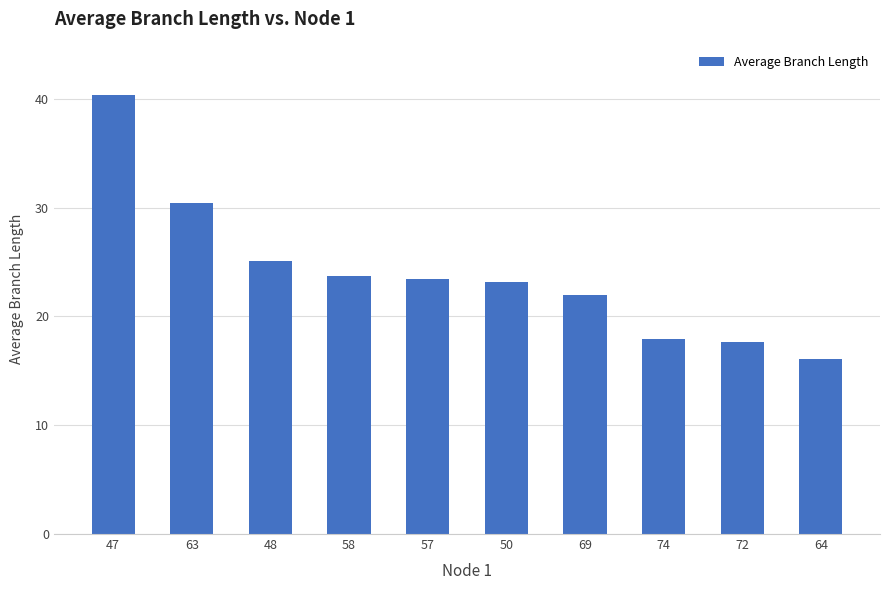

Where does the data first go above 23?

47